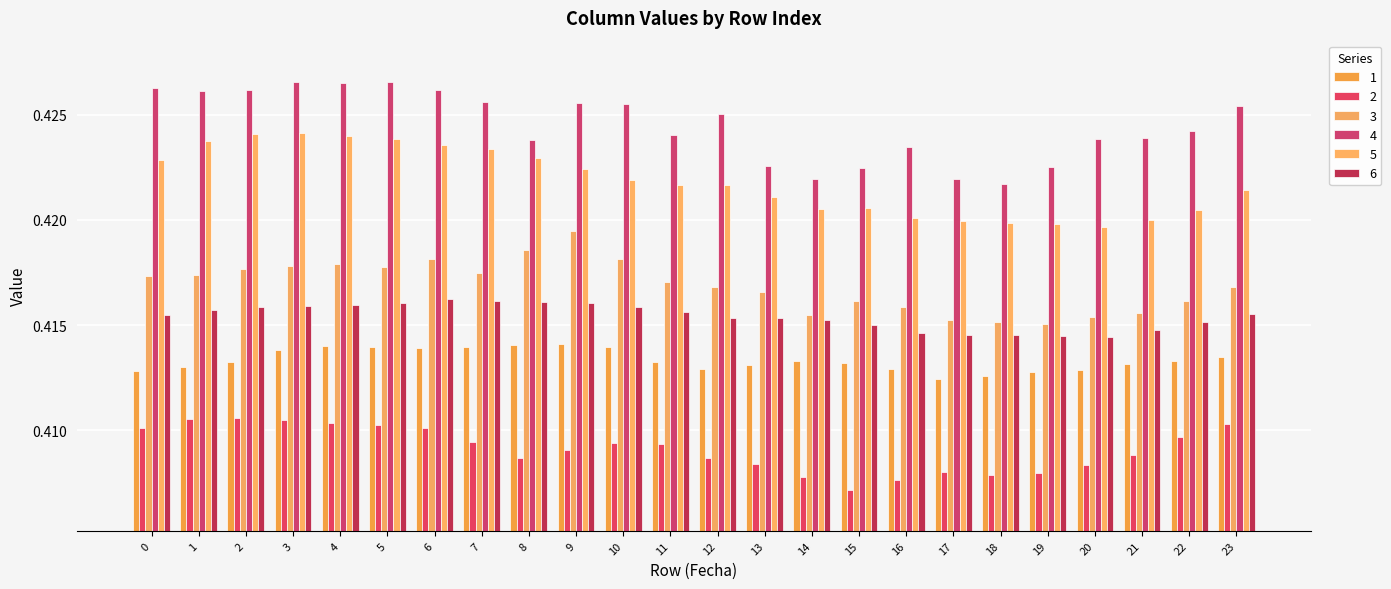

What is the value of the 4 bar at the 8th from the left?

0.4